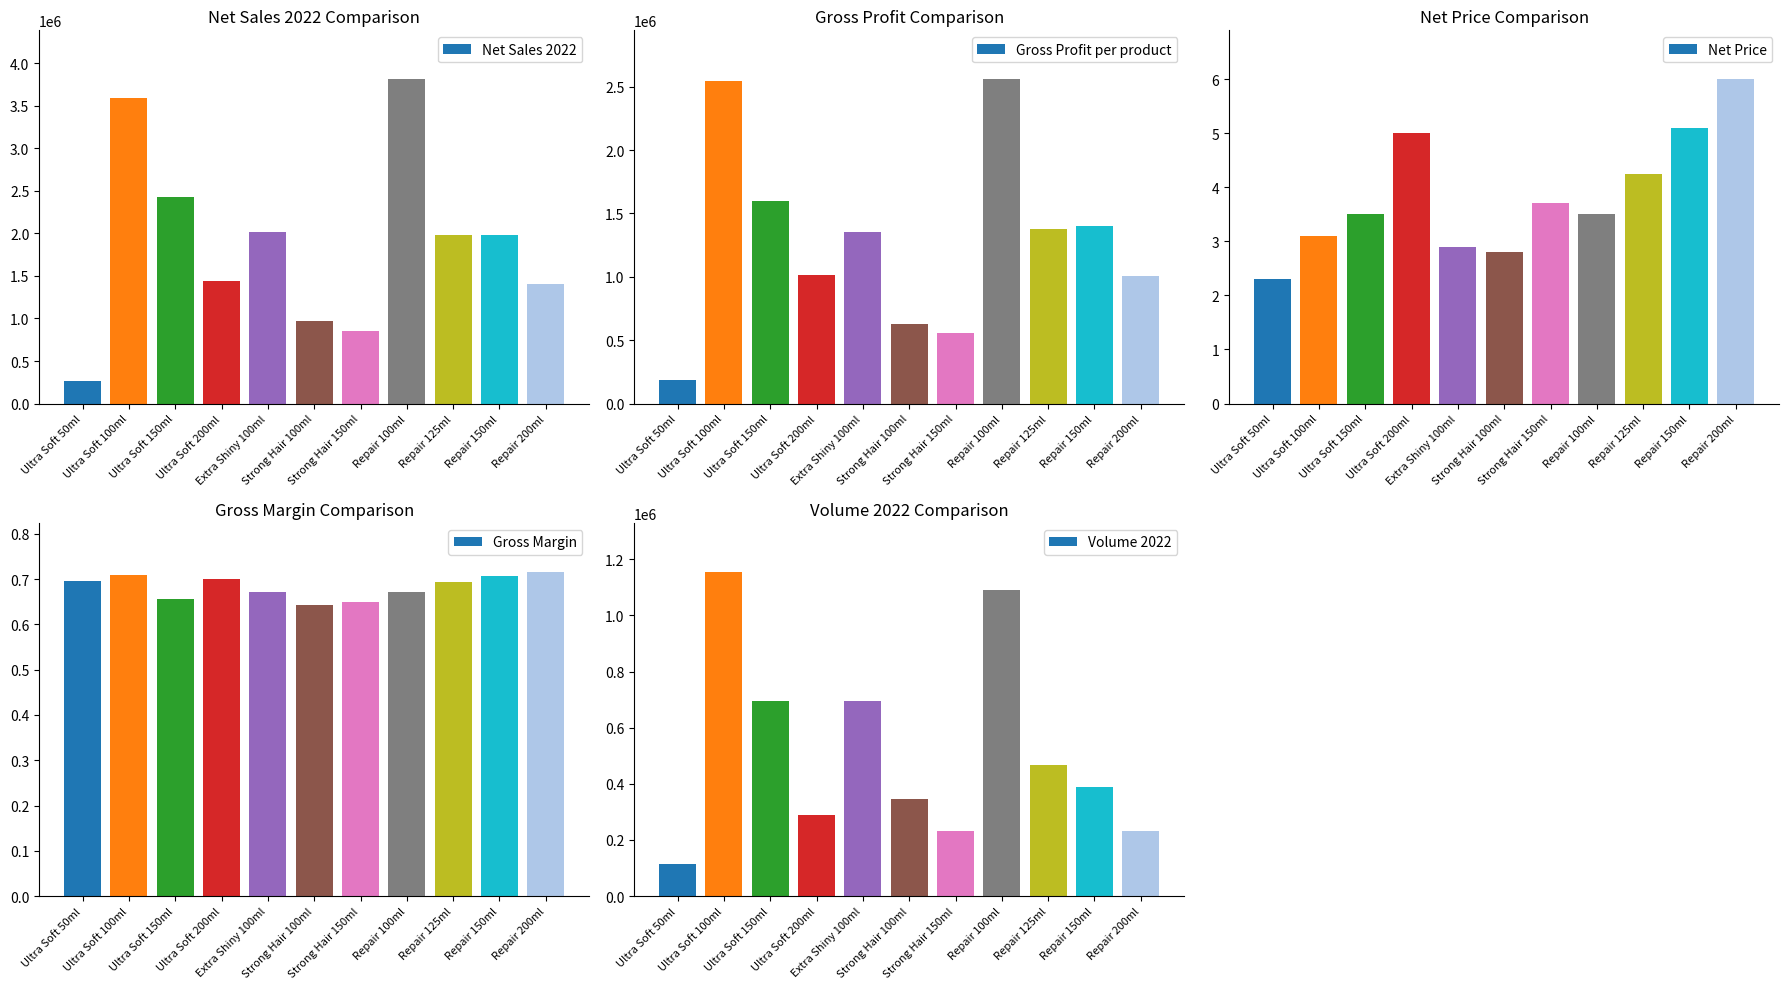

Where does the Gross Profit per product series first go above 1352927?

Ultra Soft 100ml